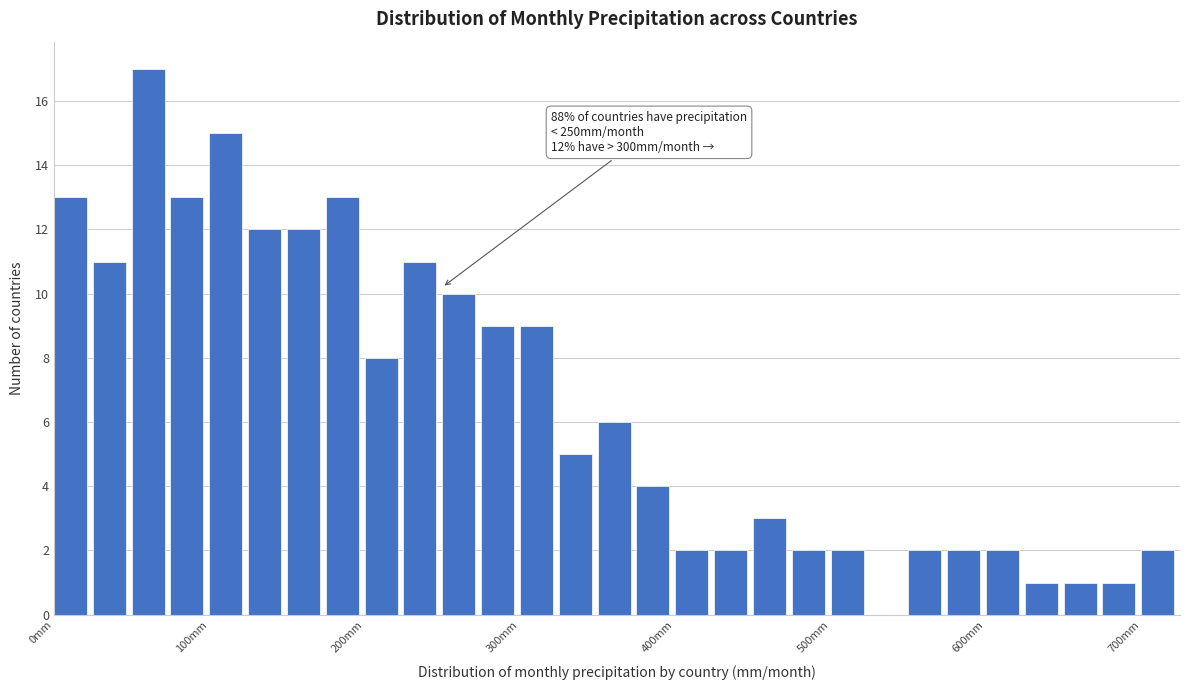

Around what value on the x-axis is the tallest bar? Give the approximate position of its centre, as read against the axis.

60